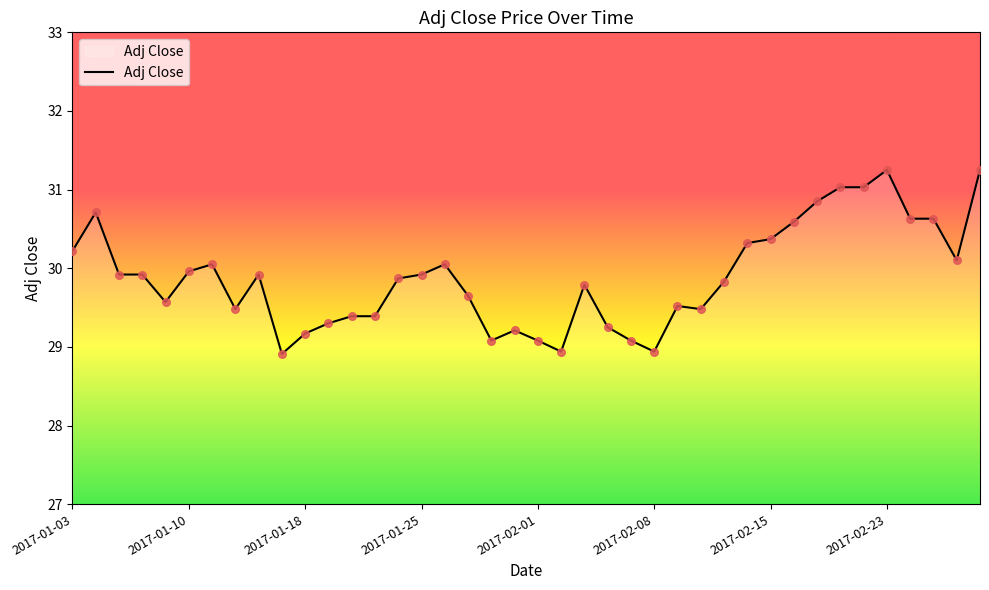

What is the minimum value shown in the chart?

28.9